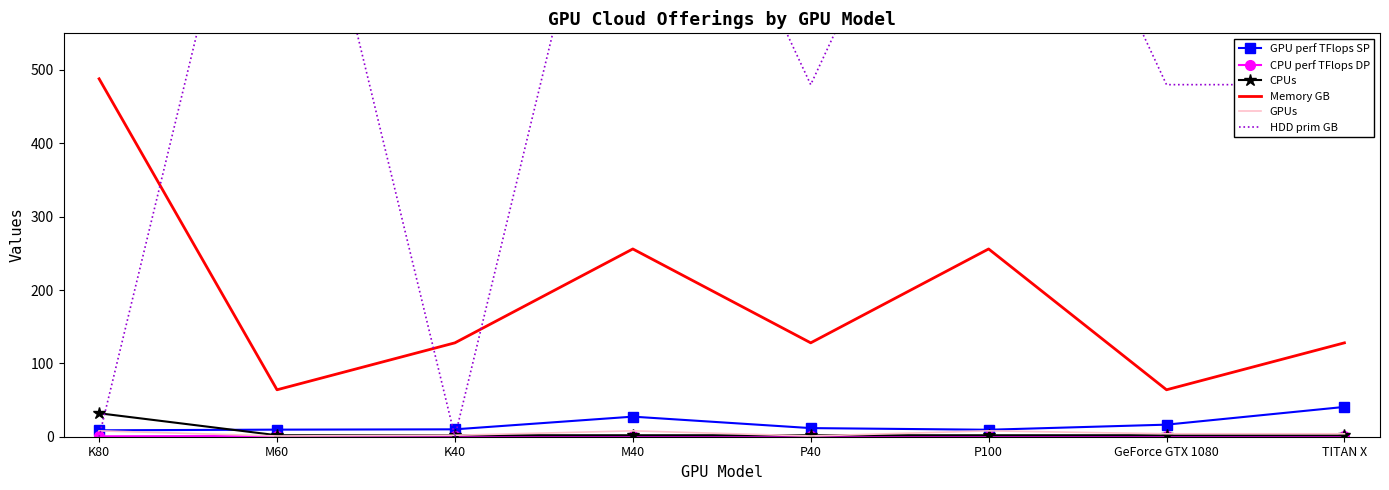

At which category does GPUs reach its first local valley?

M60